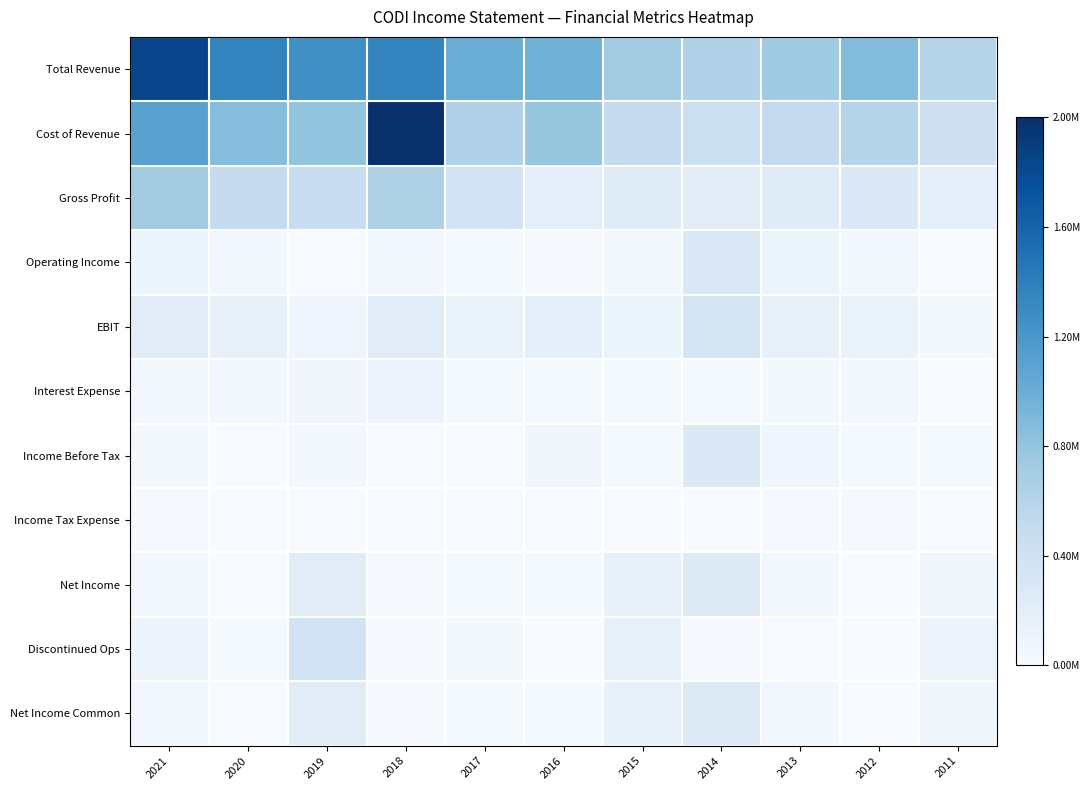

What is the difference between the highest and lowest values at 2019?

0.6